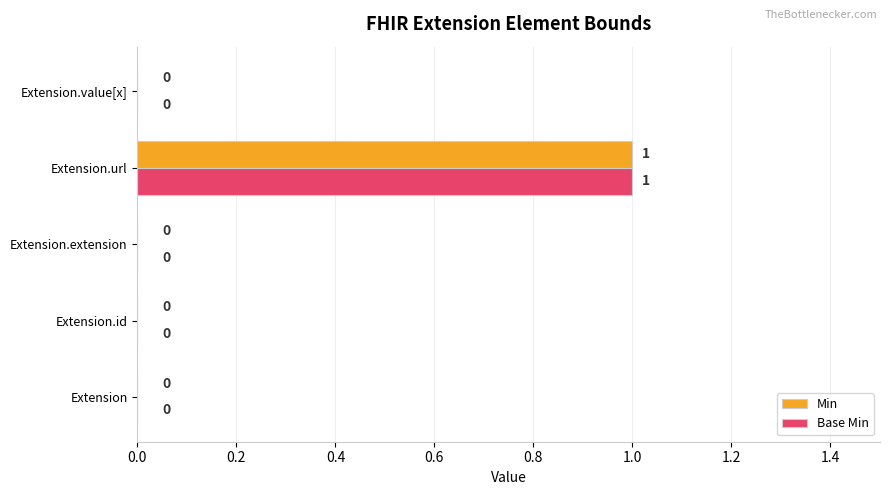

At which label does Min reach its peak?

Extension.url